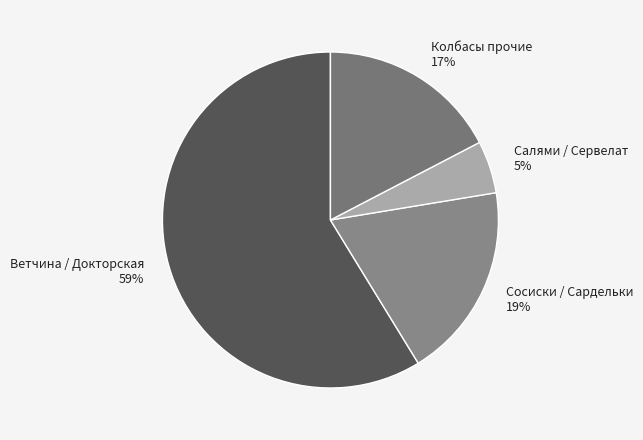

To the nearest percent, what is the average slice percentage?

25%